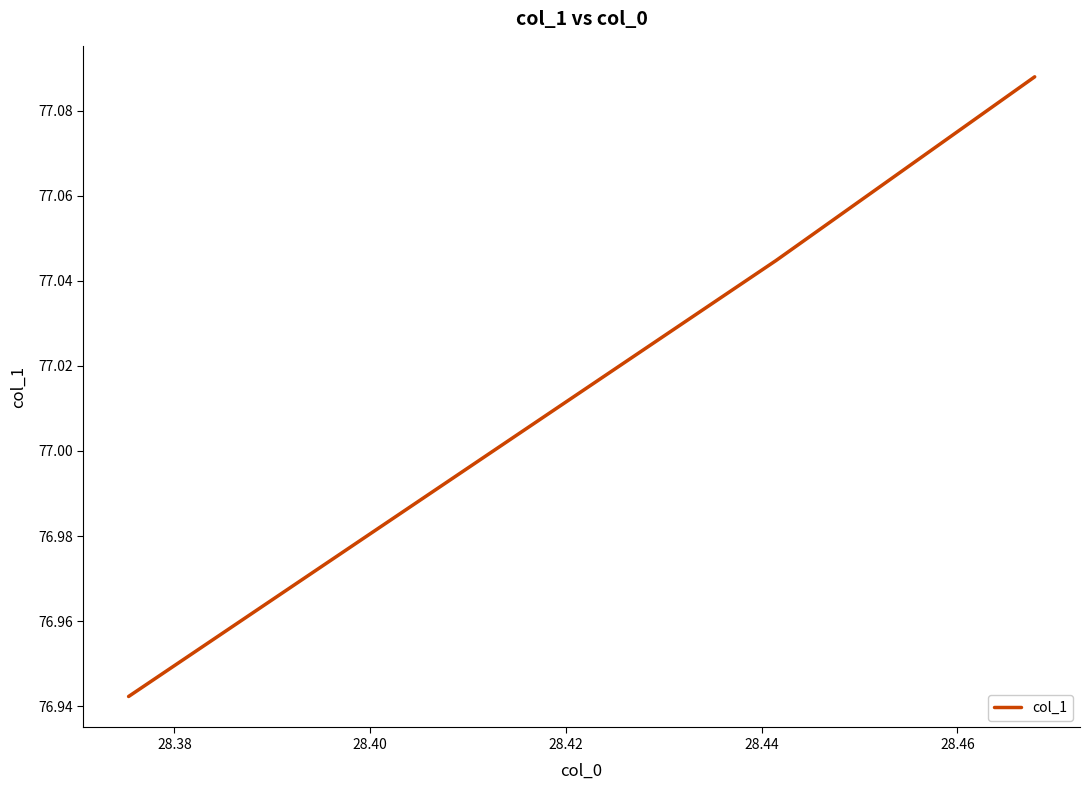

Count the values in the range 76 to 77.

1